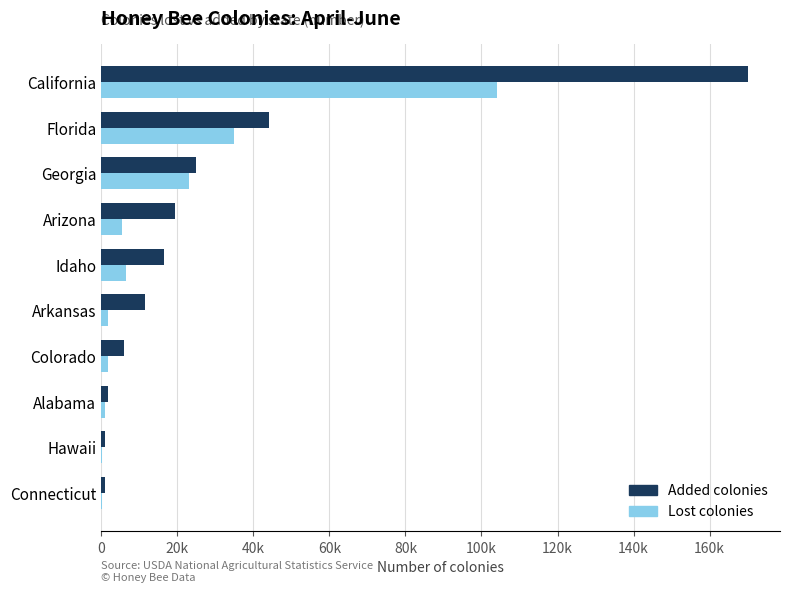

What position from the left is Georgia?

8